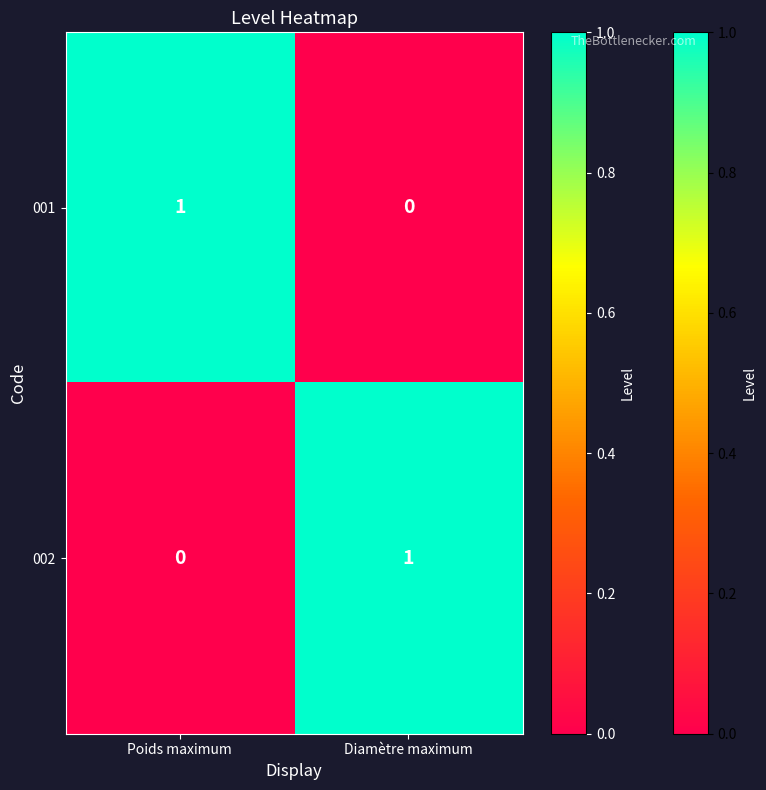

At which label is 001 closest to 0?

Diamètre maximum